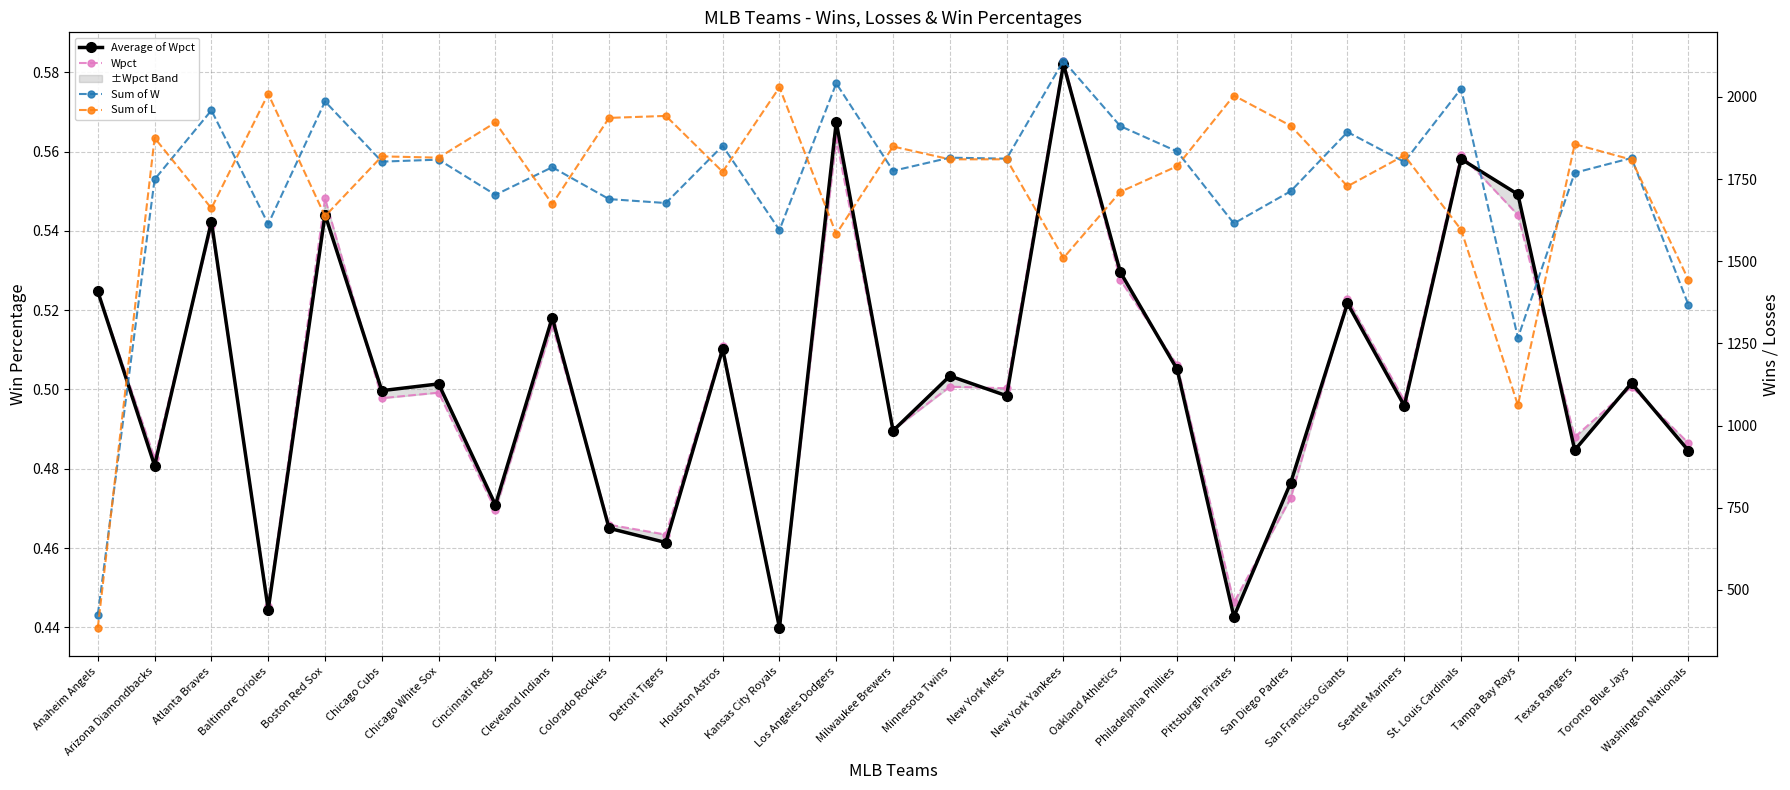

How many data points does each series have?

29